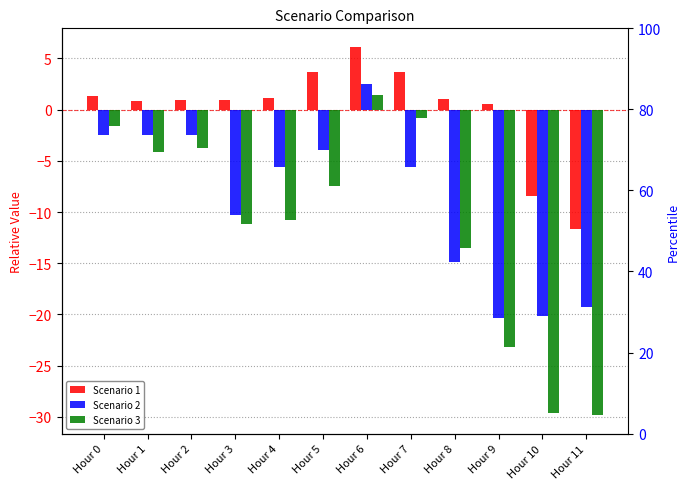

Reading right to left, transcribe all the data shown in this chart.

Scenario 1: Hour 11=-11.6	Hour 10=-8.4	Hour 9=0.5	Hour 8=1.1	Hour 7=3.6	Hour 6=6.1	Hour 5=3.6	Hour 4=1.1	Hour 3=0.9	Hour 2=1.0	Hour 1=0.8	Hour 0=1.3
Scenario 2: Hour 11=-19.2	Hour 10=-20.2	Hour 9=-20.3	Hour 8=-14.8	Hour 7=-5.6	Hour 6=2.5	Hour 5=-3.9	Hour 4=-5.6	Hour 3=-10.3	Hour 2=-2.5	Hour 1=-2.5	Hour 0=-2.5
Scenario 3: Hour 11=-29.8	Hour 10=-29.6	Hour 9=-23.1	Hour 8=-13.5	Hour 7=-0.8	Hour 6=1.4	Hour 5=-7.5	Hour 4=-10.7	Hour 3=-11.2	Hour 2=-3.8	Hour 1=-4.2	Hour 0=-1.6